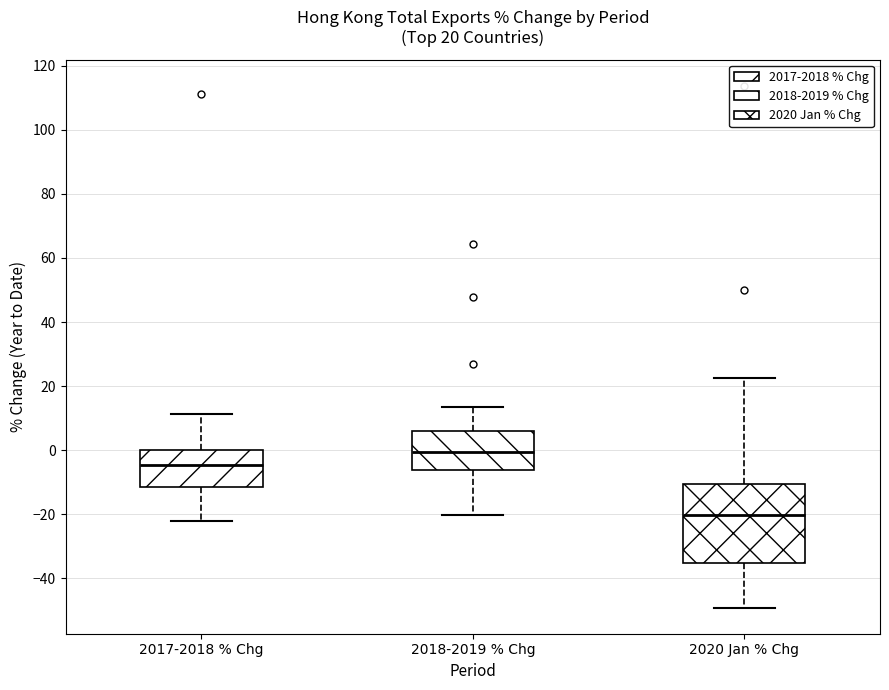

Which box is the tallest, from its lower edge to its upper edge?

2020 Jan % Chg